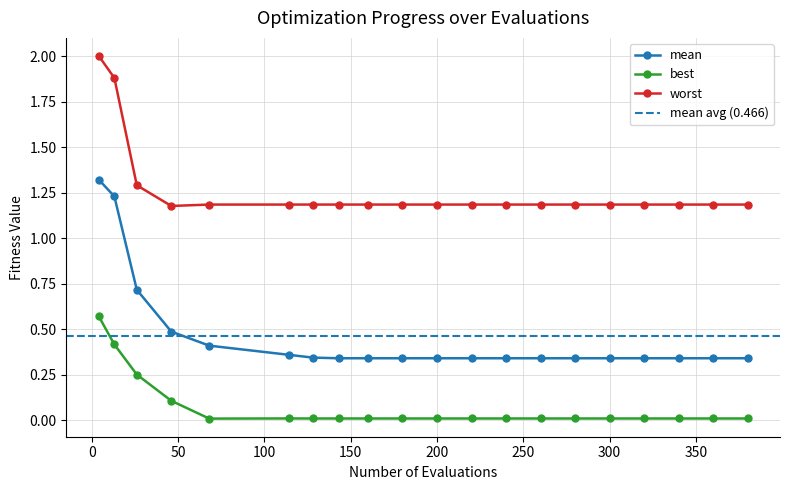

What is the maximum value for mean?

1.3